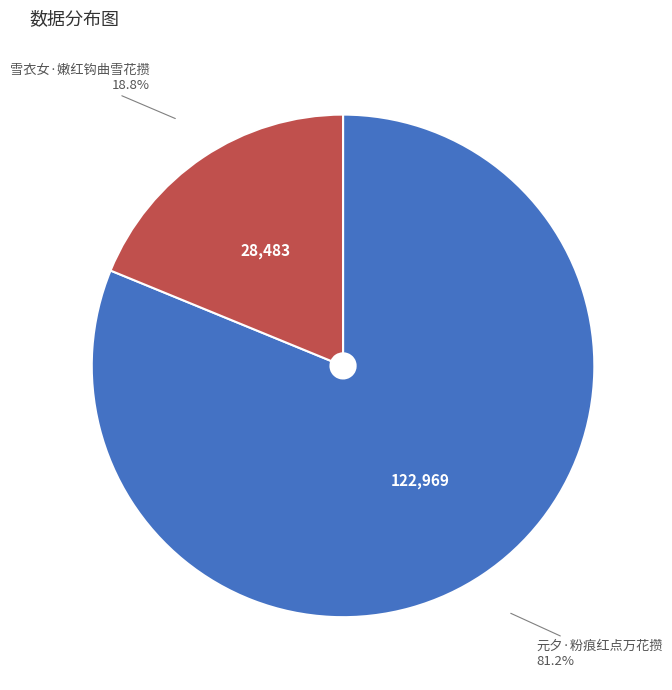

The 元夕·粉痕红点万花攒 slice represents 71% of the pie. True or false?

False